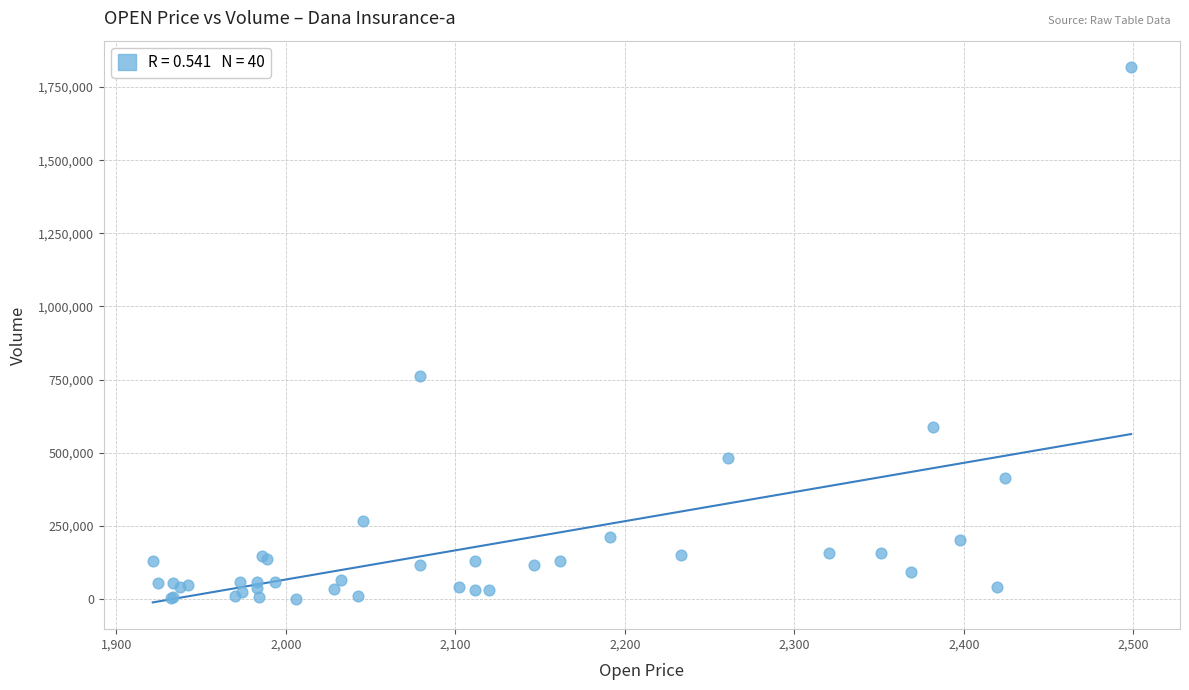

What Y value in the scatter plot is closest to 908995?

763223